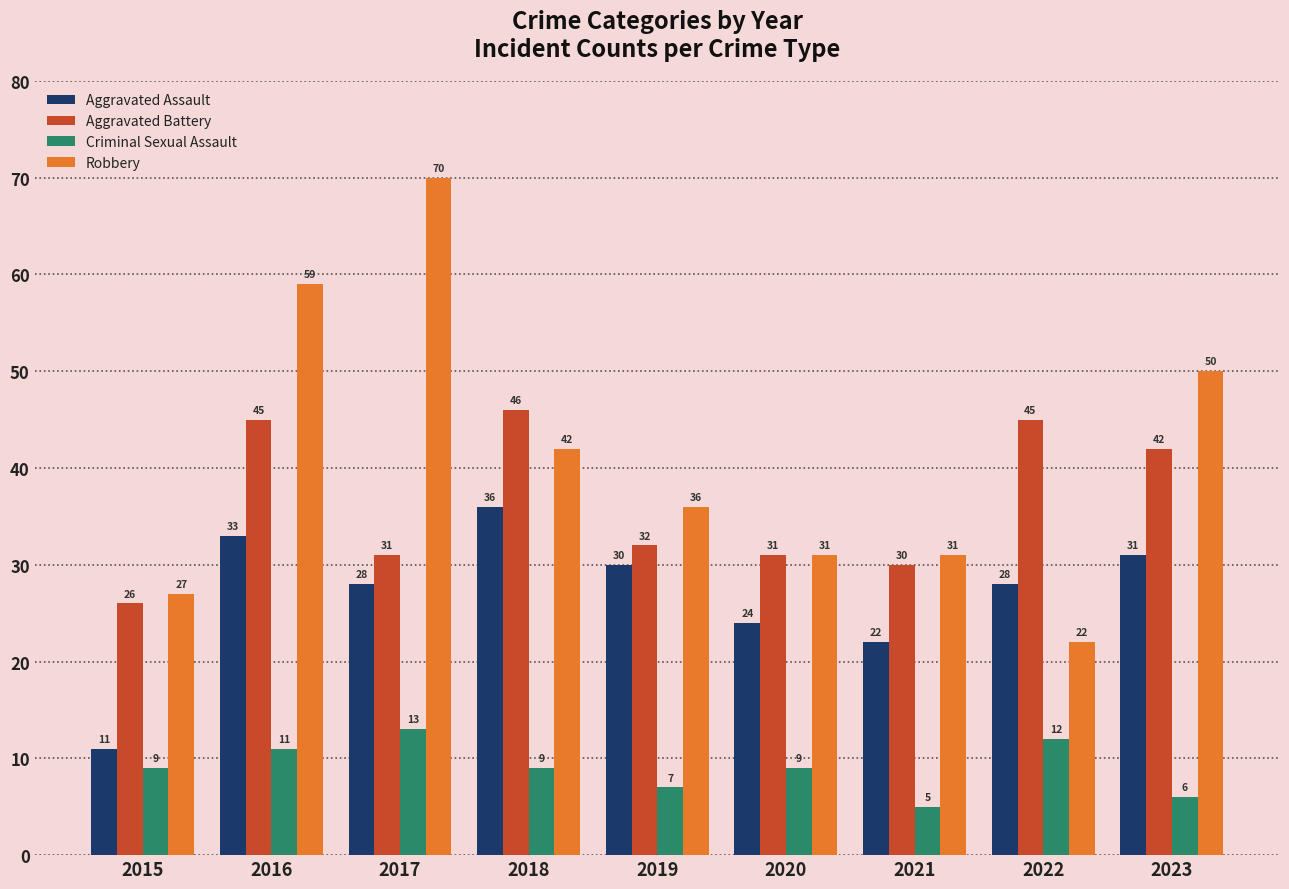

Reading right to left, list all the values displayed in this chart.

Aggravated Assault: 2023=31	2022=28	2021=22	2020=24	2019=30	2018=36	2017=28	2016=33	2015=11
Aggravated Battery: 2023=42	2022=45	2021=30	2020=31	2019=32	2018=46	2017=31	2016=45	2015=26
Criminal Sexual Assault: 2023=6	2022=12	2021=5	2020=9	2019=7	2018=9	2017=13	2016=11	2015=9
Robbery: 2023=50	2022=22	2021=31	2020=31	2019=36	2018=42	2017=70	2016=59	2015=27